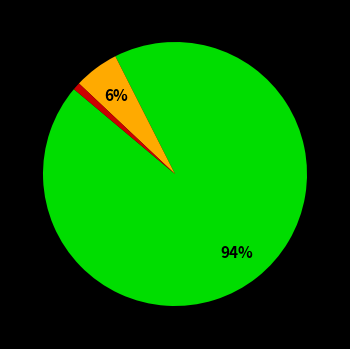

Is there a majority slice in this chart?

Yes